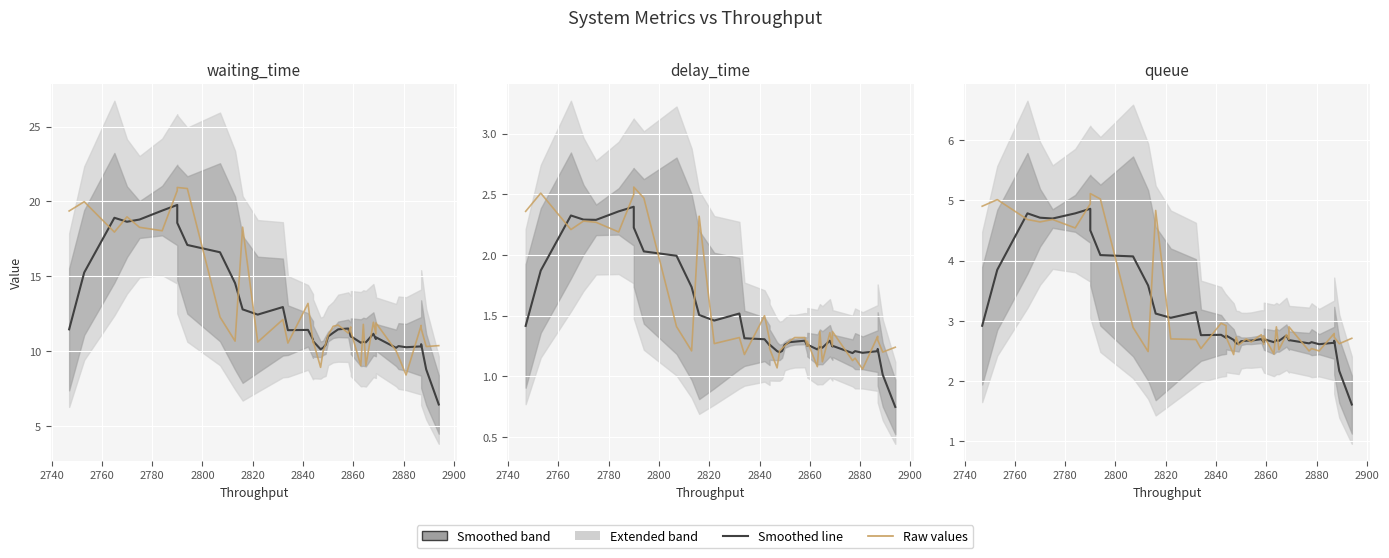

What is the difference between the maximum and minimum values in the delay_time (smoothed) series?

1.7